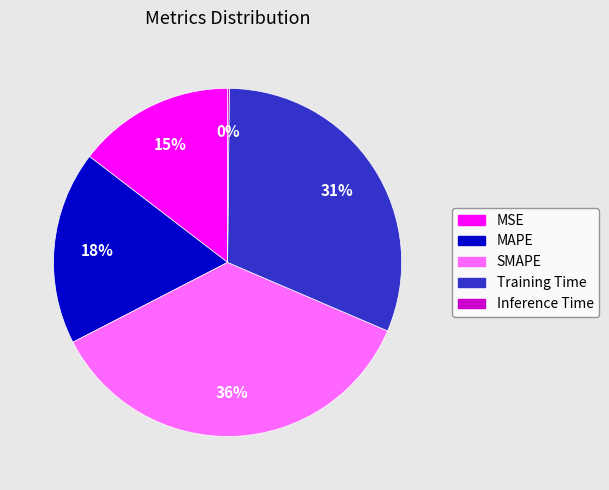

Between MSE and MAPE, which is larger?

MAPE